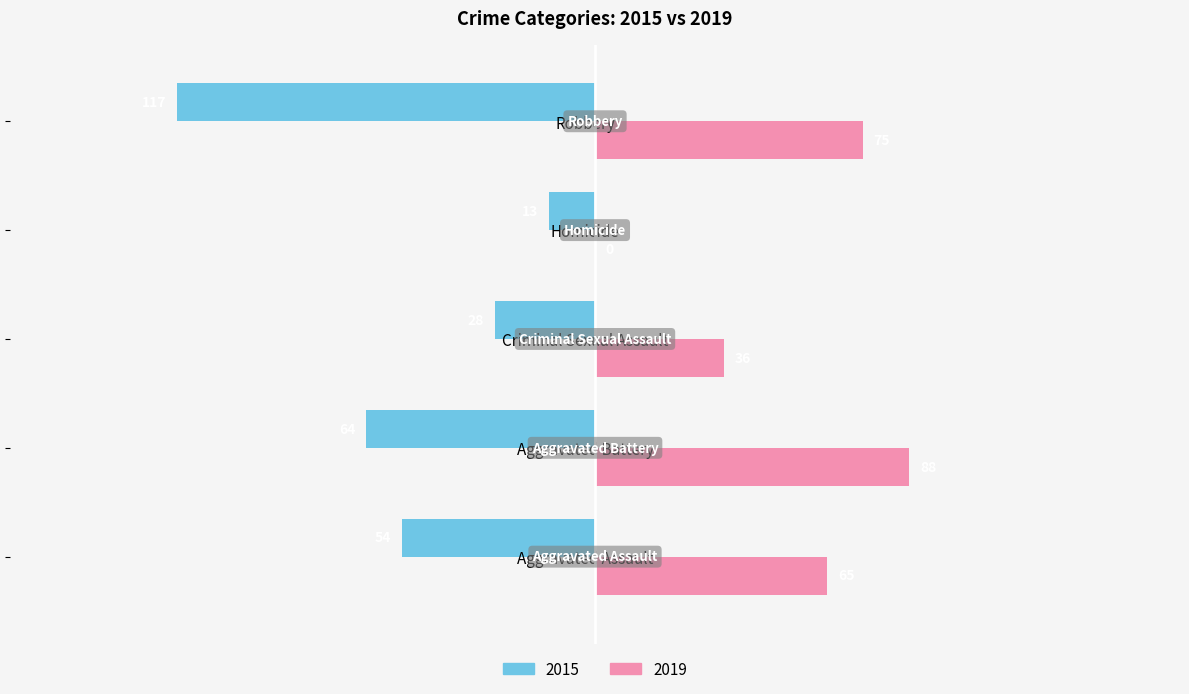

Where is 2015 nearest to the value -65?

Aggravated Battery